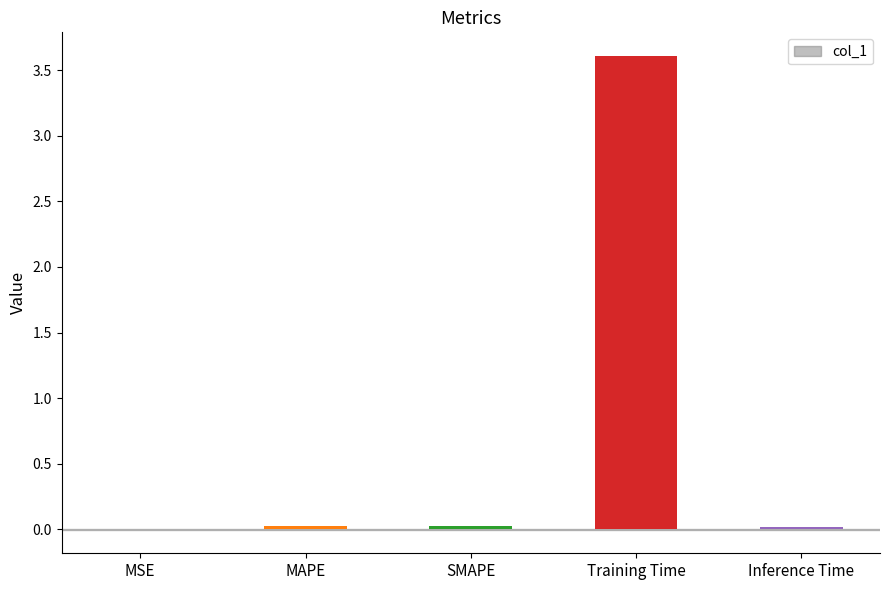

How many data points does each series have?

5